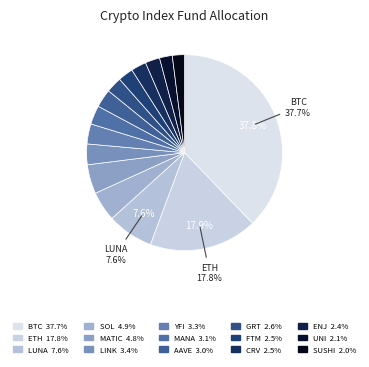

How many slices are in this pie chart?

15